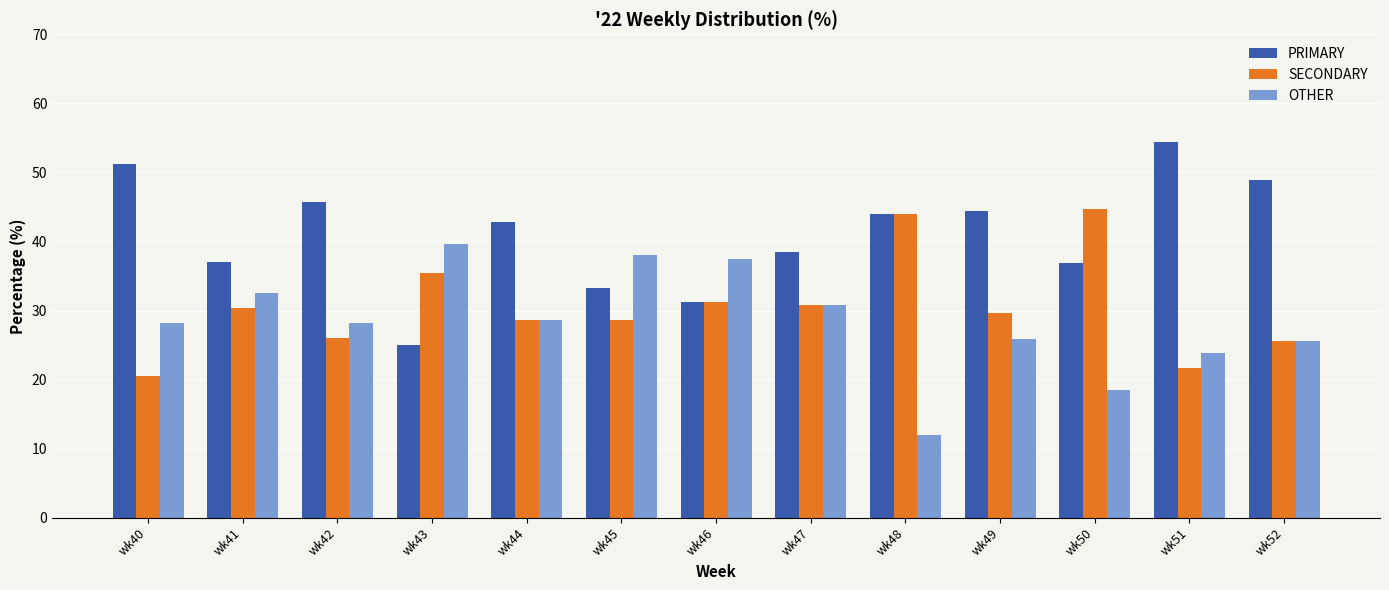

What is the spread (max minus min) of values at wk49?

18.5